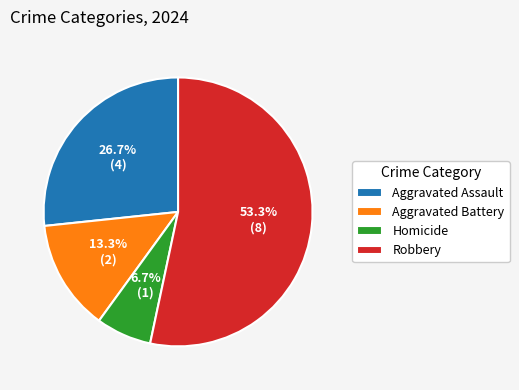

Count the number of slices in the pie.

4